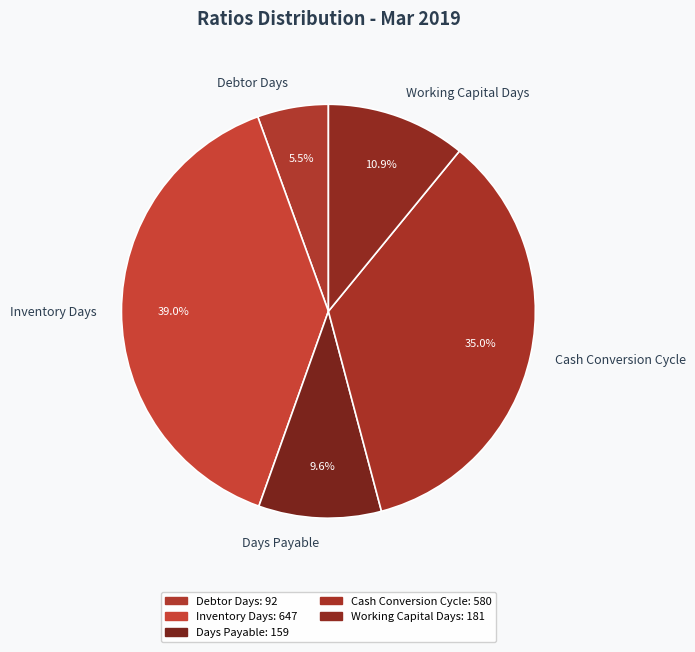

Does Working Capital Days account for over 50% of the chart?

No